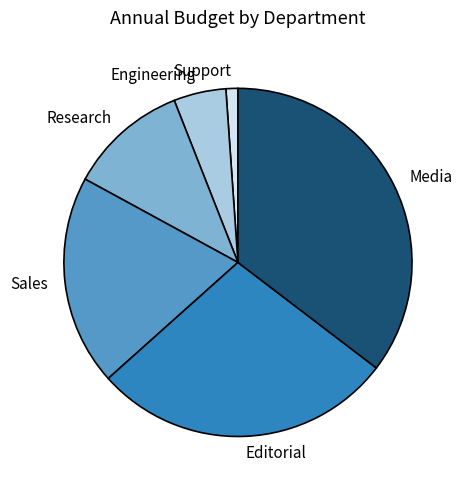

Between Sales and Media, which is larger?

Media